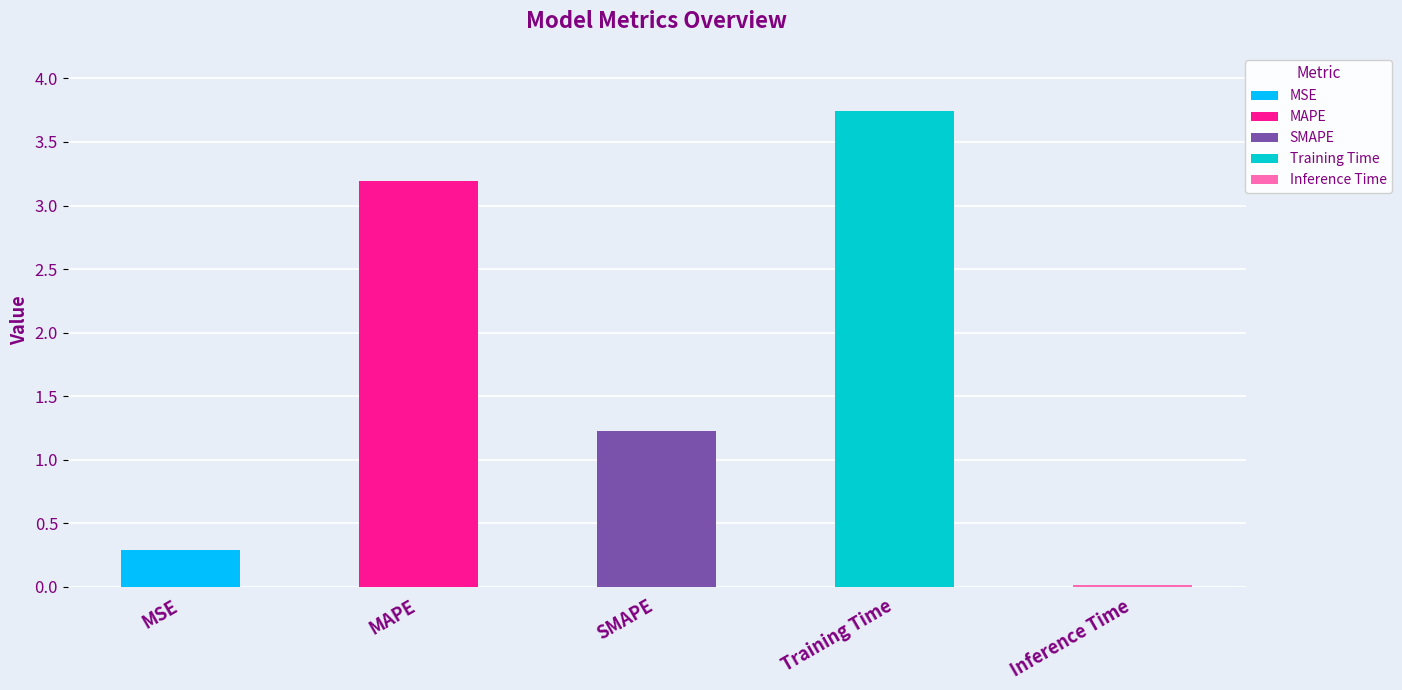

Where does the data first go above 1?

MAPE